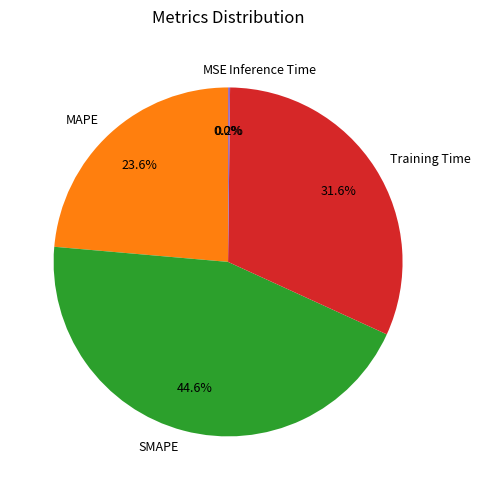

Approximately how many times larger is the value at Training Time compared to SMAPE?

0.7